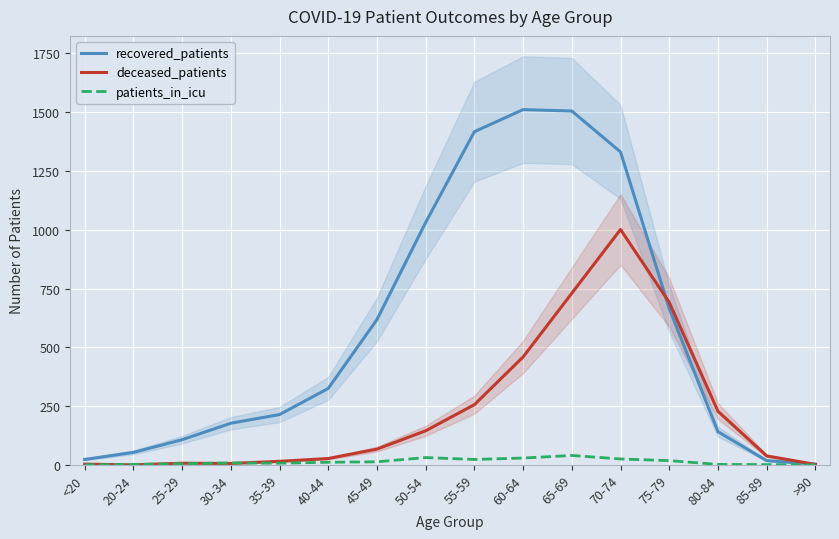

What is the label of the 7th point from the left?

45-49